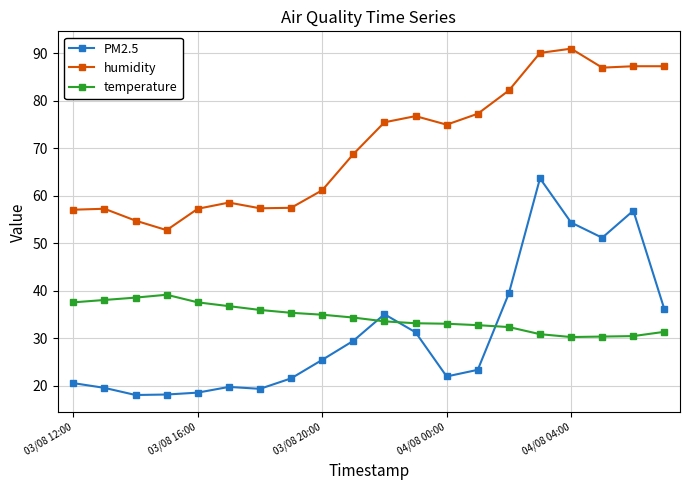

Which series has the largest total across all categories?

humidity